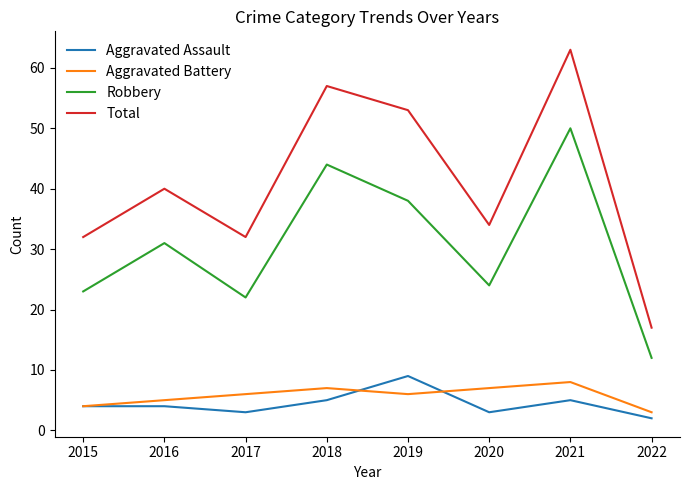

What is the difference between the Aggravated Battery values at 2016 and 2022?

2